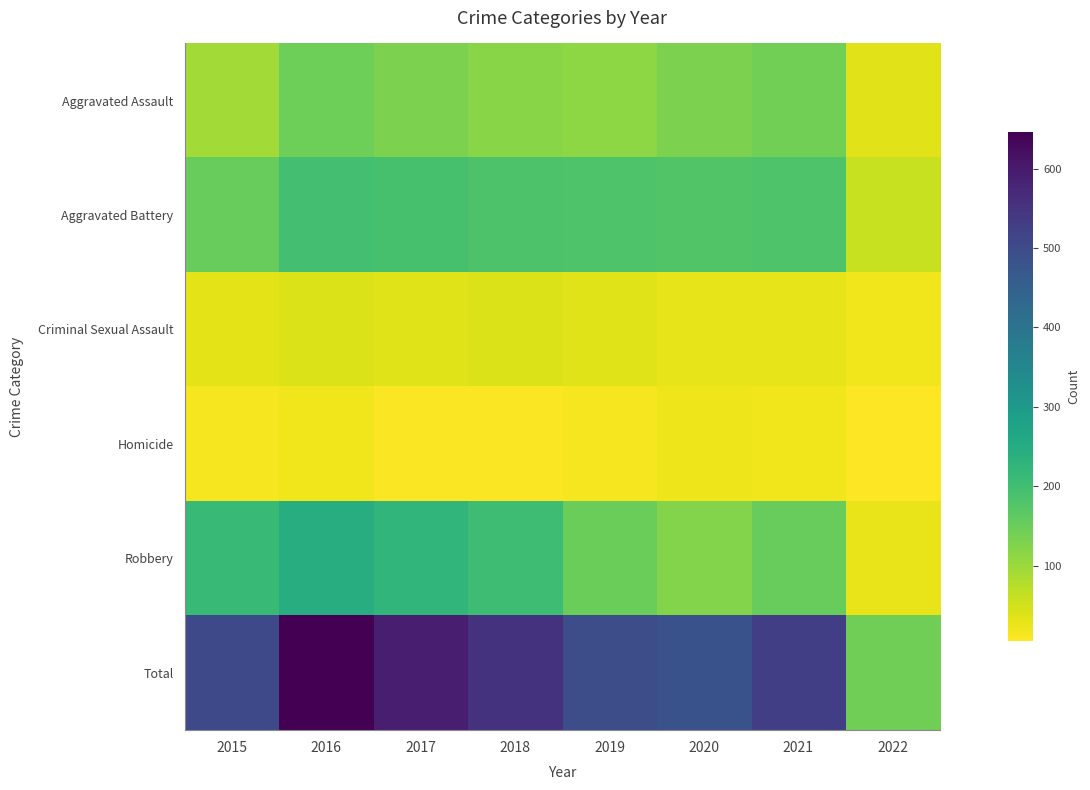

What is the total value across all series at 2022?

288